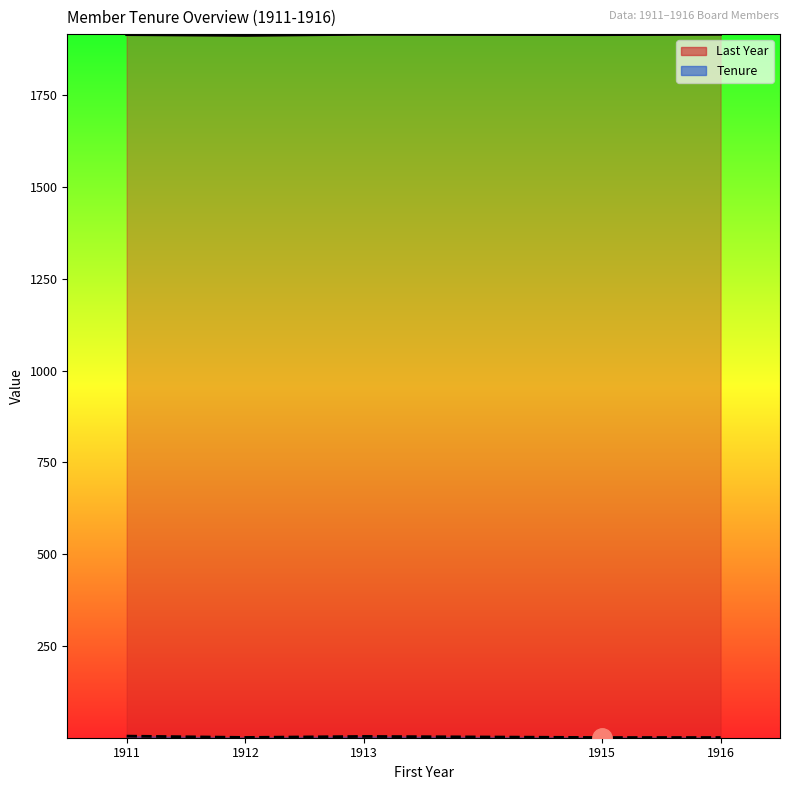

What is the label of the 22nd point from the right?

1911